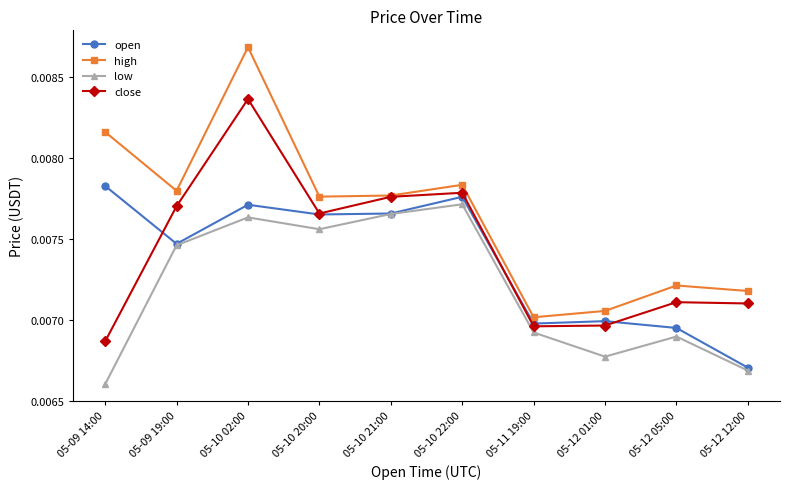

Is the value of high at 05-10 22:00 greater than the value of open at 05-12 01:00?

Yes